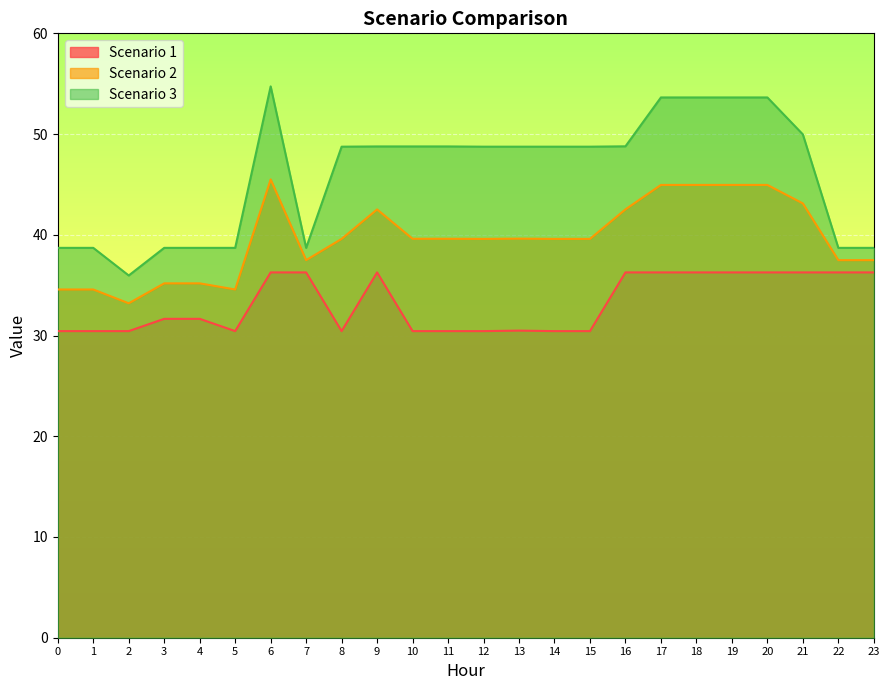

Read the Scenario 3 value at 21.

50.0